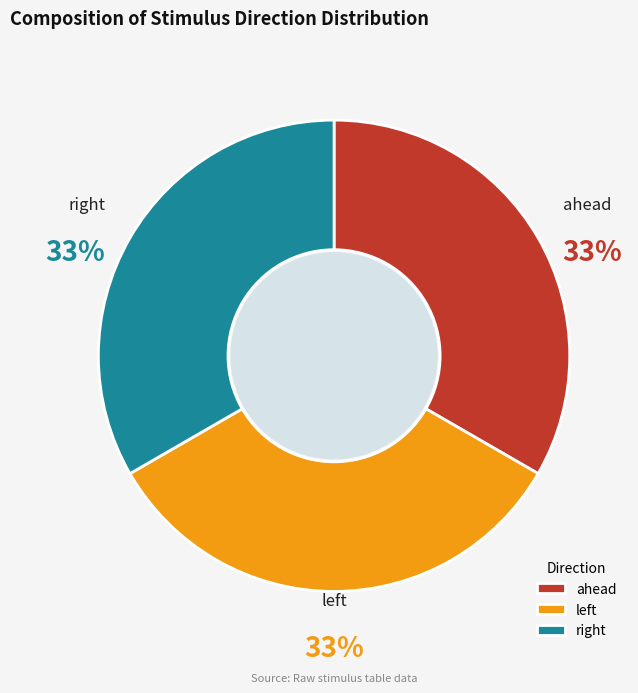

To the nearest percent, what portion does ahead represent?

33%